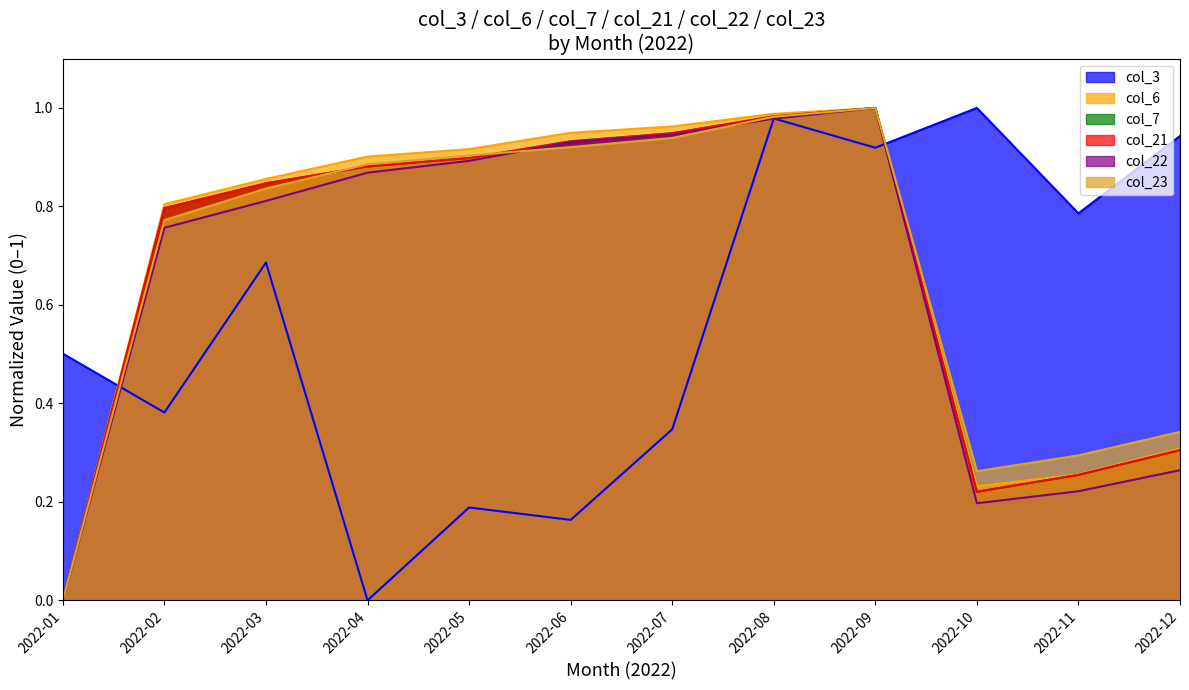

The value of col_21 at 2022-03 is 0.8. True or false?

True